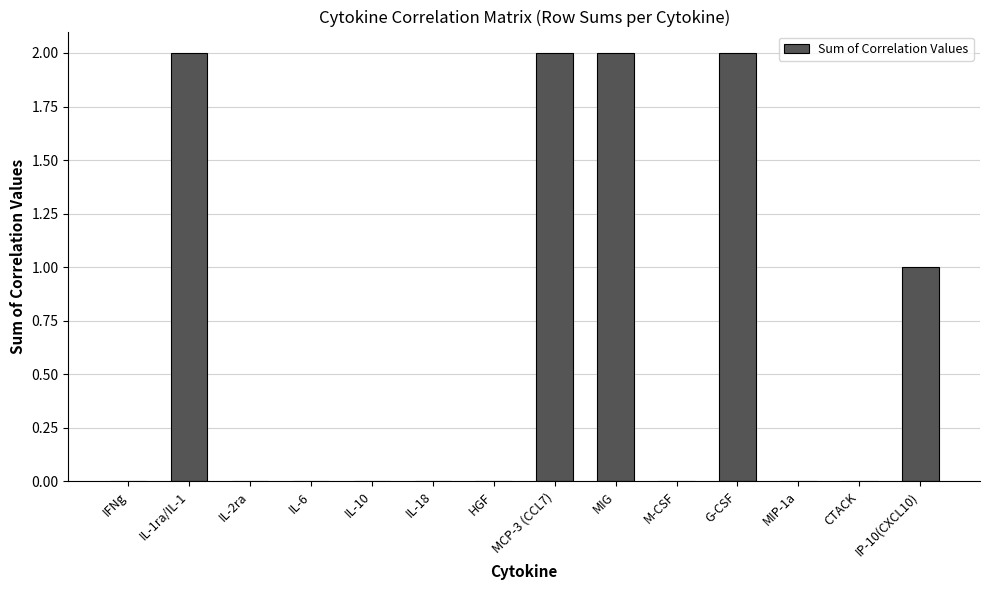

How many distinct data groups are displayed?

1